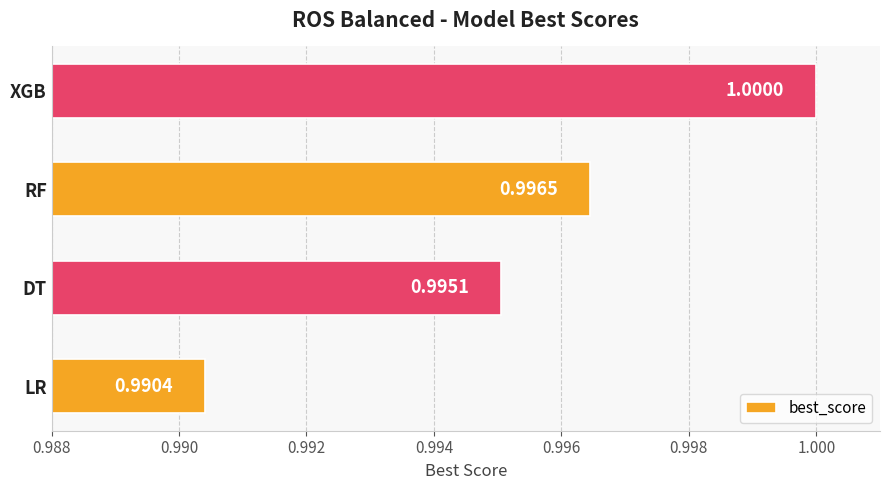

Does the chart contain stacked bars?

No